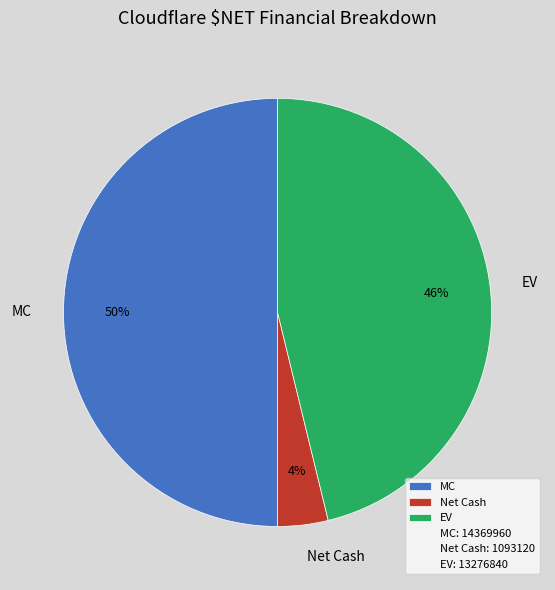

Count the number of slices in the pie.

3